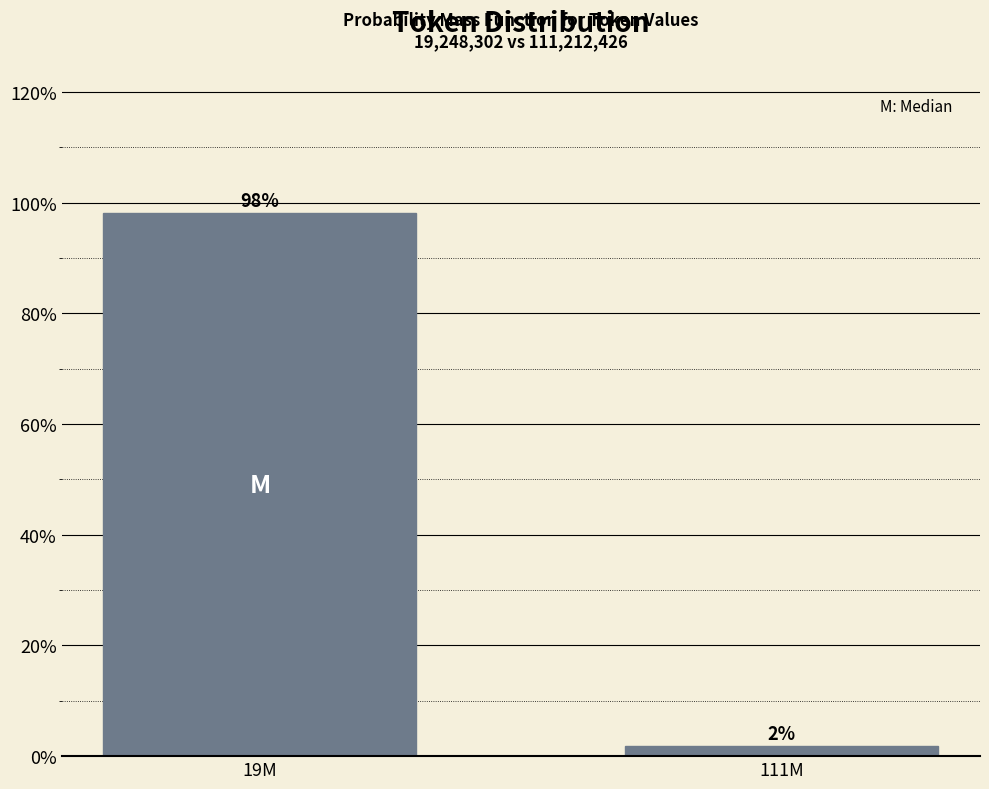

Which has a higher value, 111M or 19M?

19M